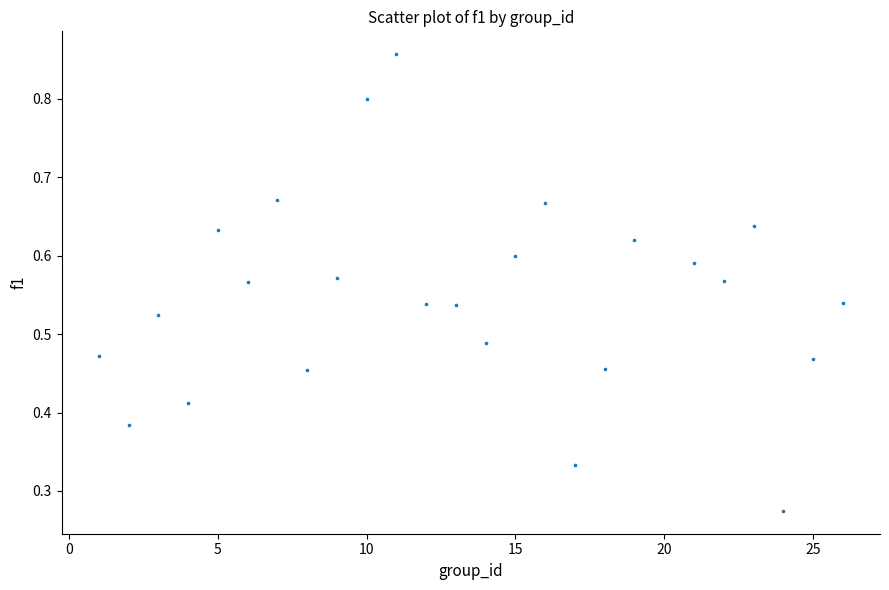

What is the range of X values (max minus min)?

25.0